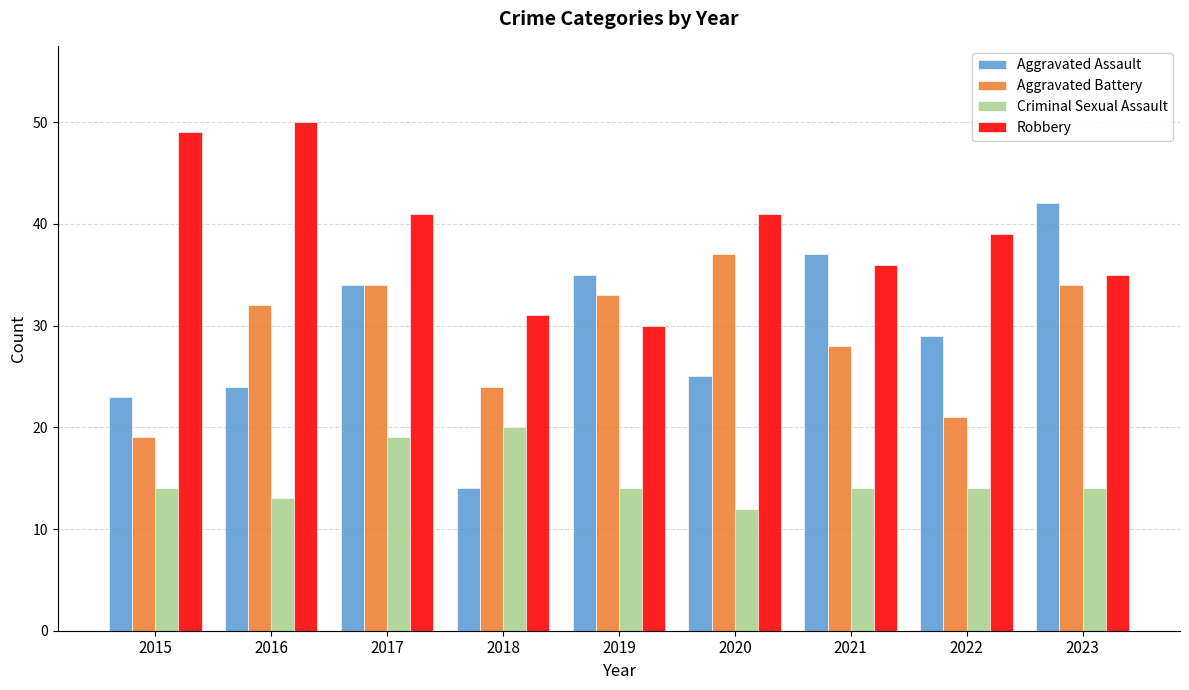

Rank the categories by Aggravated Assault value from highest to lowest.

2023, 2021, 2019, 2017, 2022, 2020, 2016, 2015, 2018